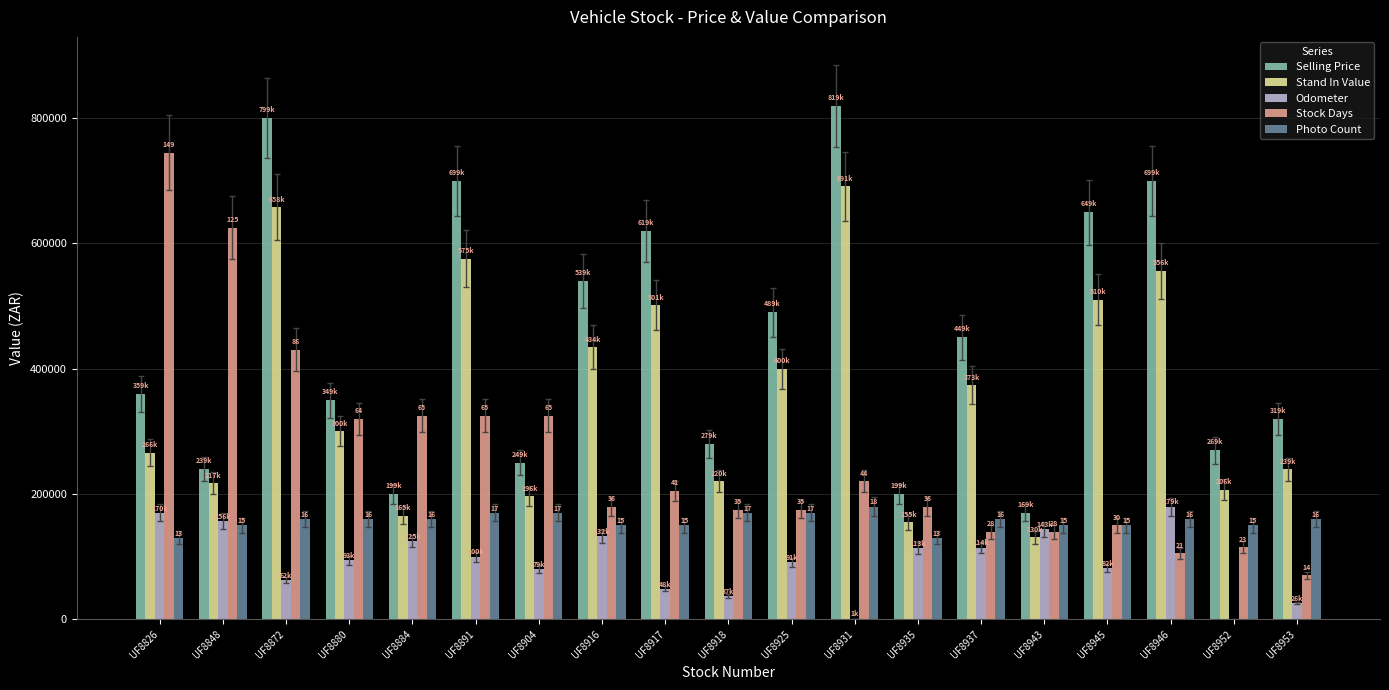

What is the sum of the Stock Days values at UF8952 and UF8925?

290000.0